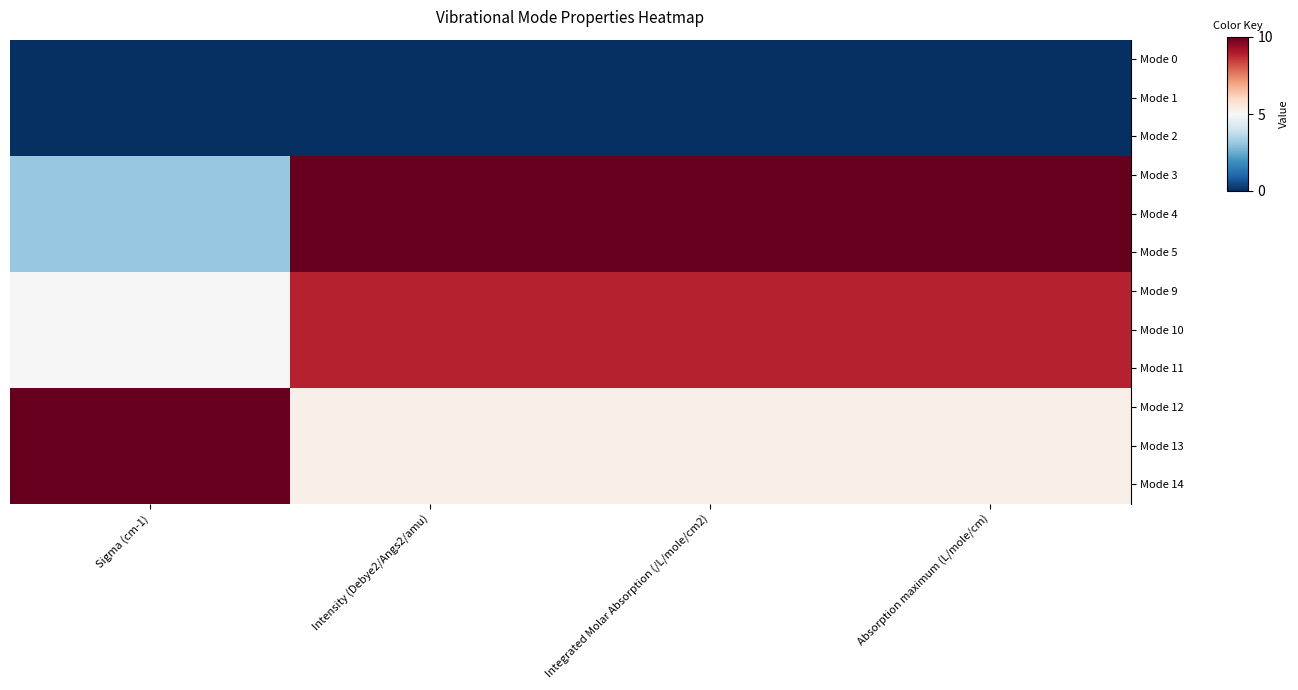

How many categories are shown in the chart?

4